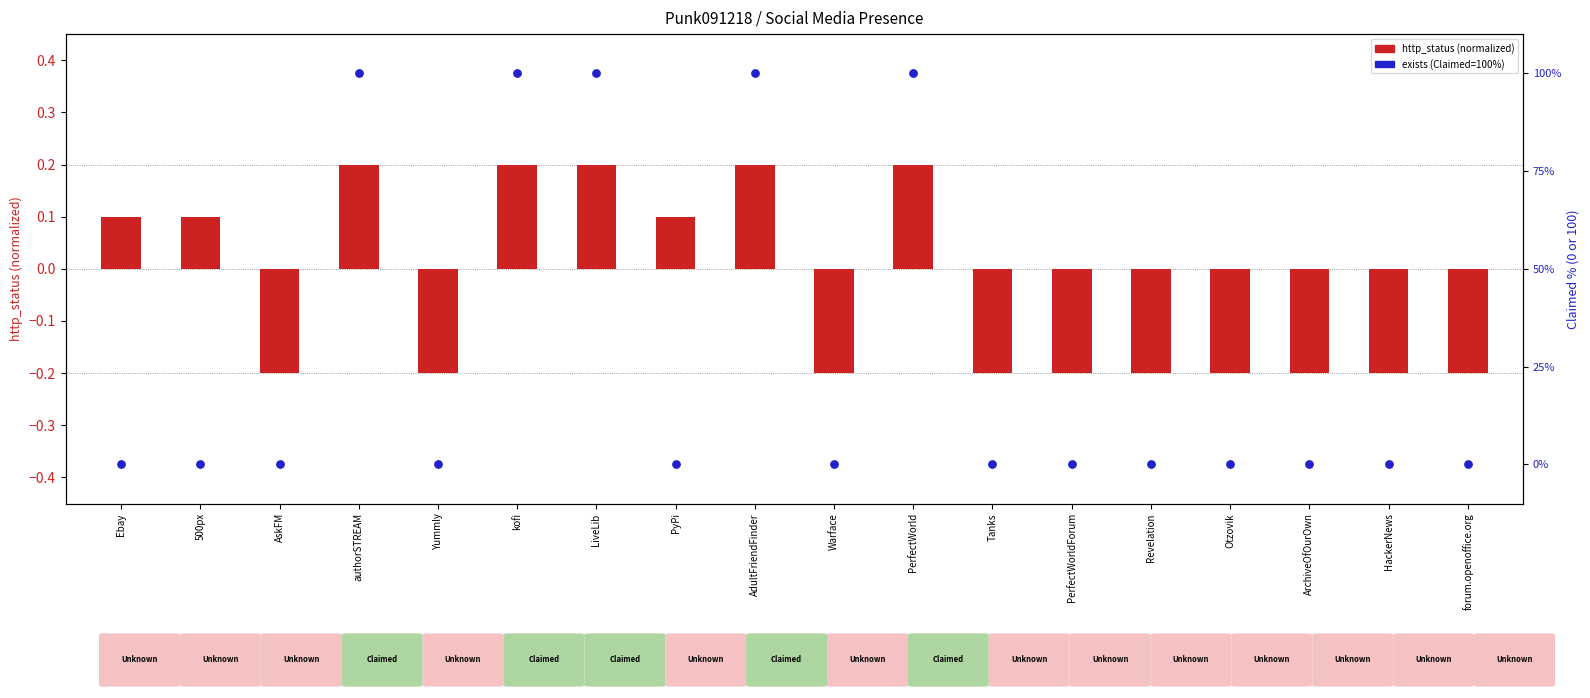

Is the value of http_status (normalized) at ArchiveOfOurOwn greater than the value of exists (Claimed=100, else 0) at HackerNews?

No